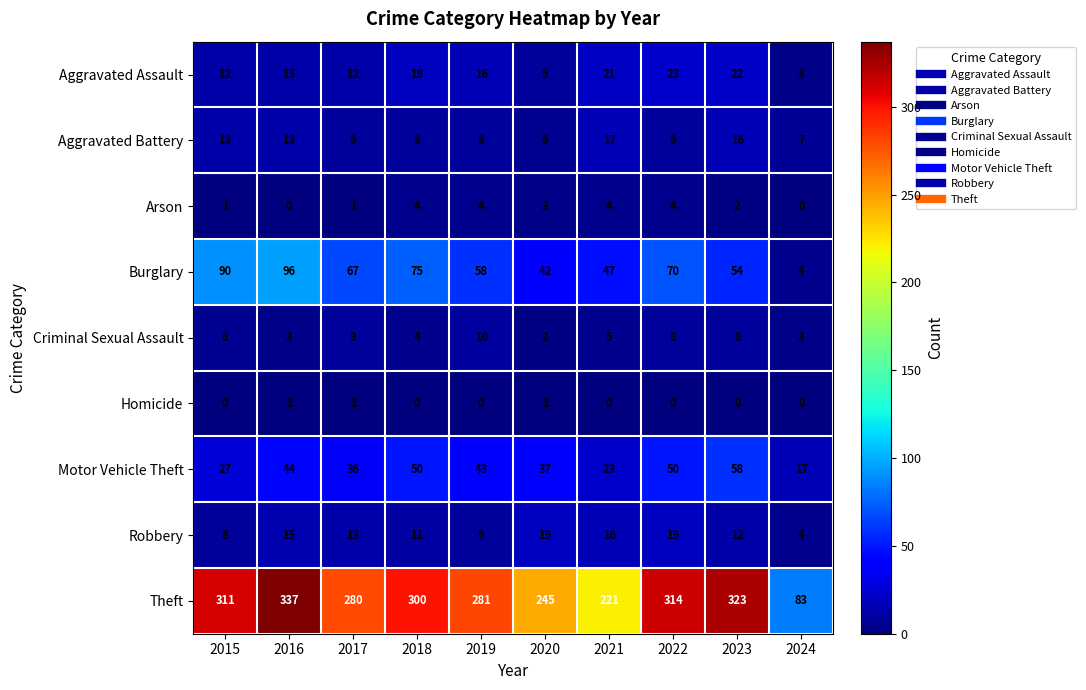

Rank the series at 2022 from lowest to highest value.

Homicide, Arson, Criminal Sexual Assault, Aggravated Battery, Robbery, Aggravated Assault, Motor Vehicle Theft, Burglary, Theft